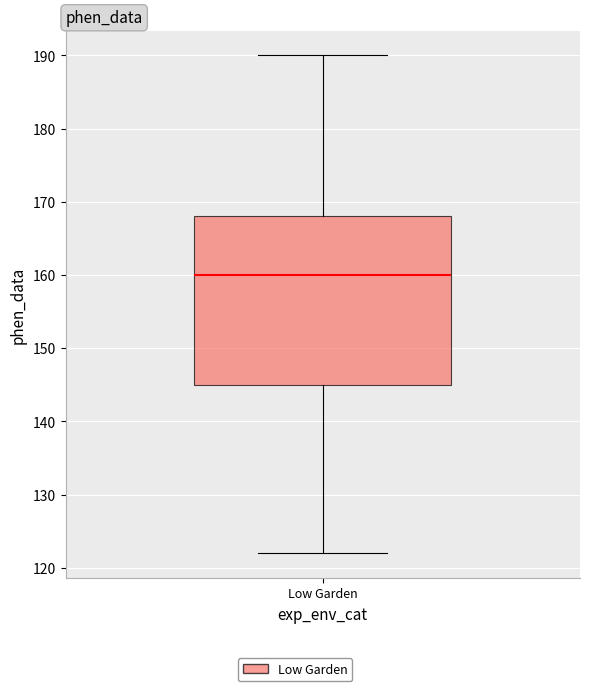

Where is the upper edge of the box for Low Garden on the y-axis? The values are not printed on the chart, so give them approximately, as read against the axis.

168